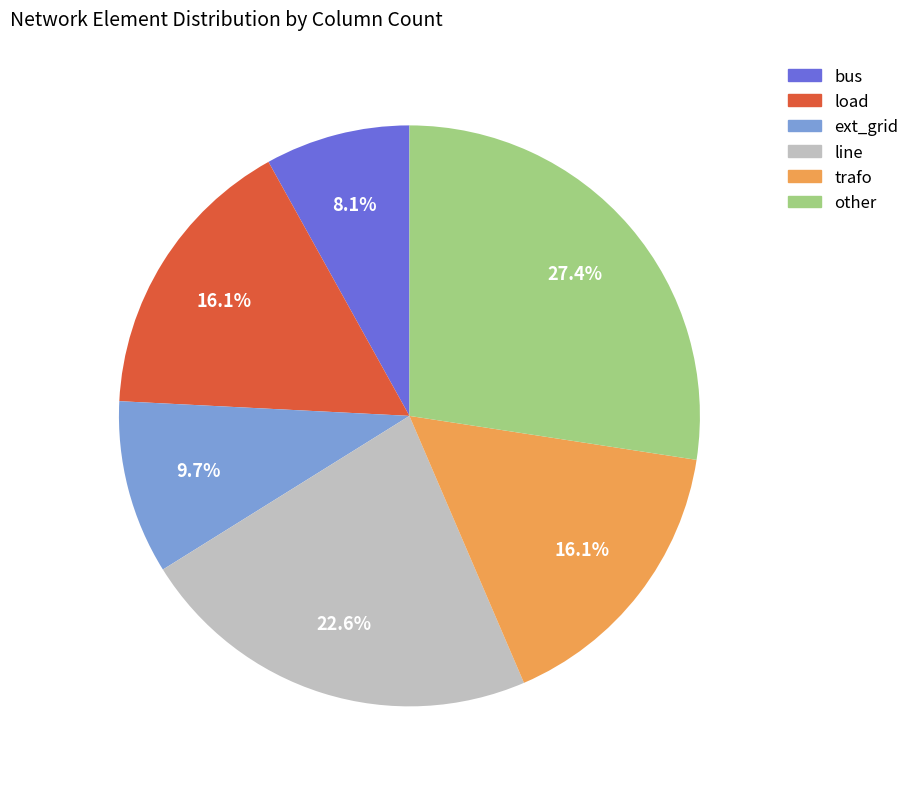

Is load the majority of the pie?

No